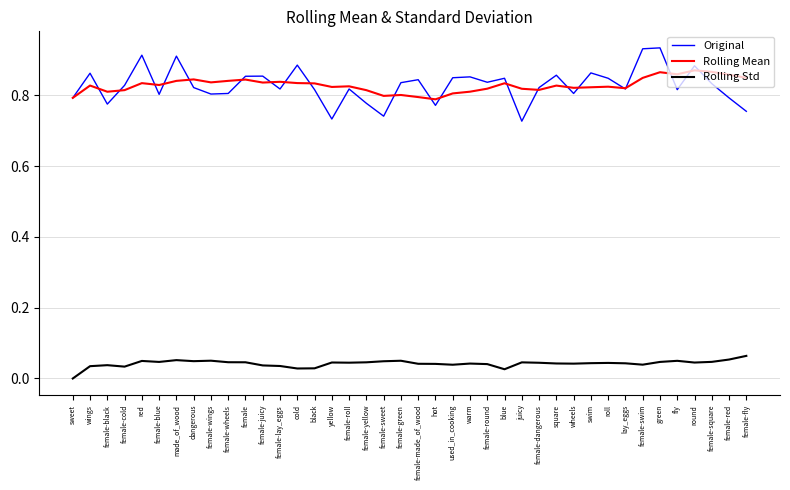

Is the value of Original at green greater than the value of Rolling Std at female-wheels?

Yes